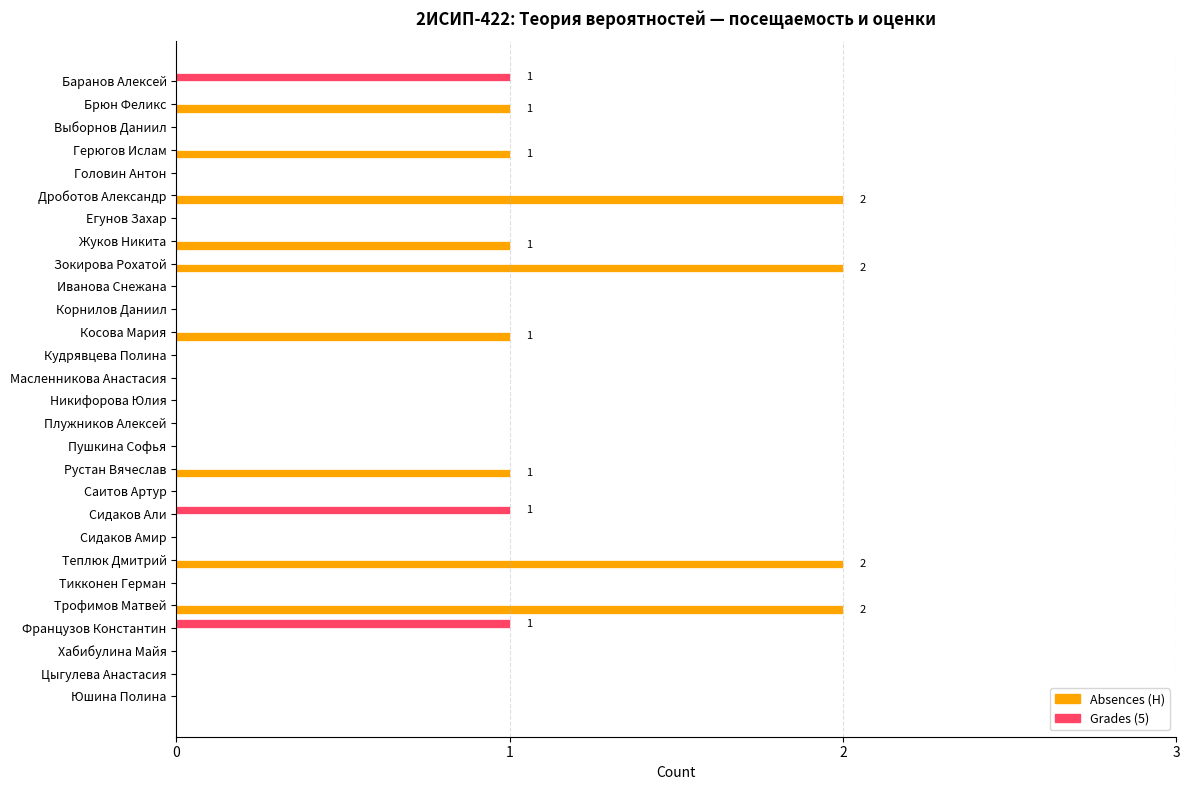

Is the value of Absences (Н) at Рустан Вячеслав greater than the value of Grades (5) at Трофимов Матвей?

Yes